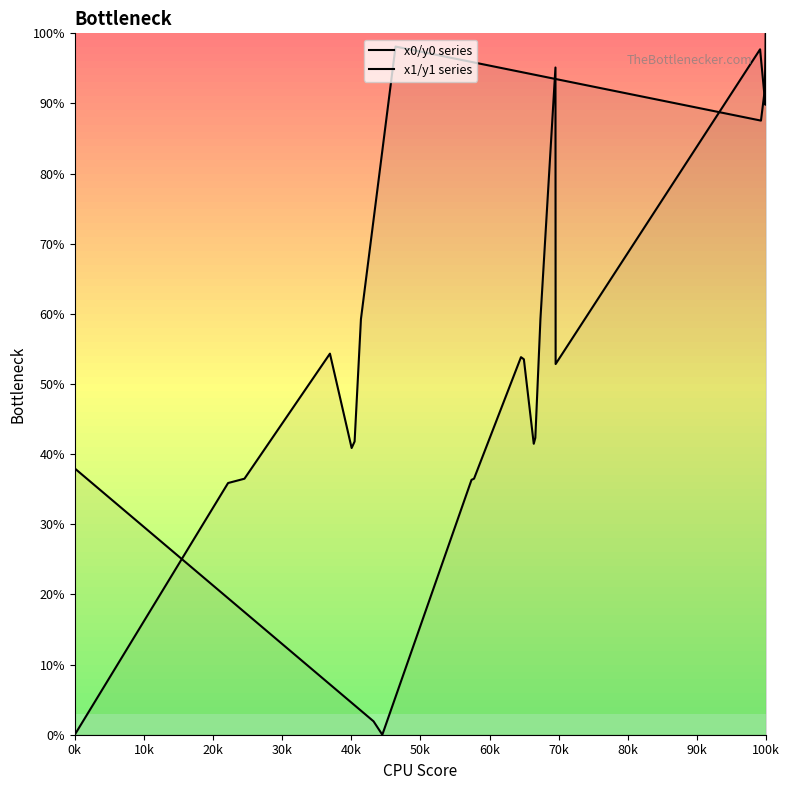

List the series in order of their peak value, lowest first.

x0/y0 series, x1/y1 series